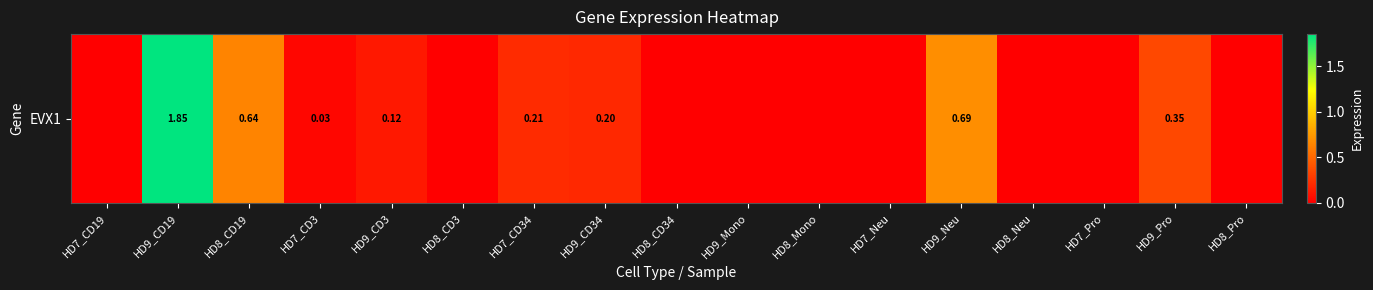

The value at HD9_CD3 is 0.1. True or false?

True